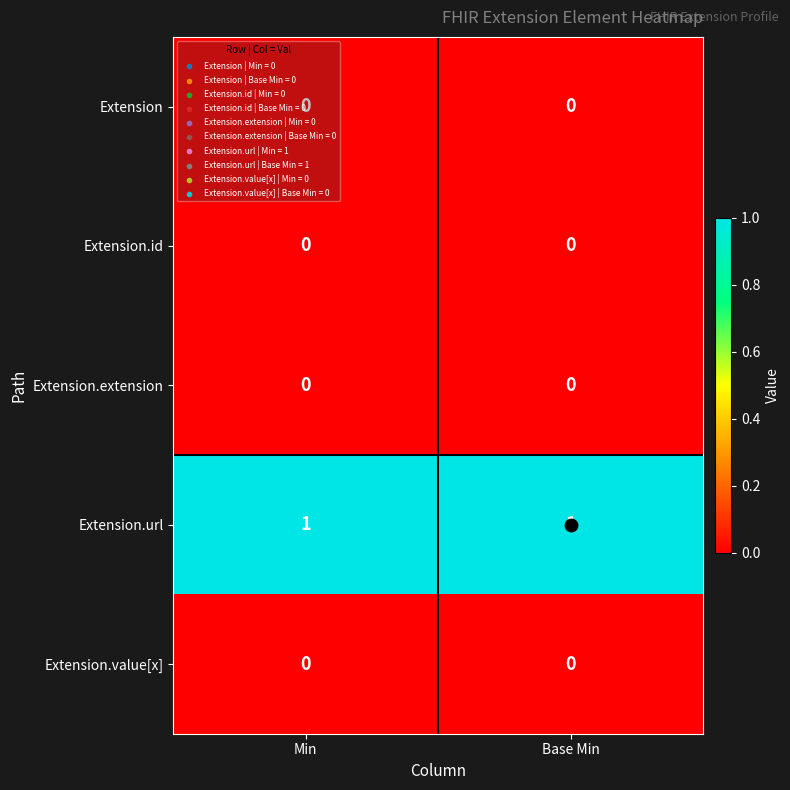

True or false: Extension has a value of 0 at Base Min.

True